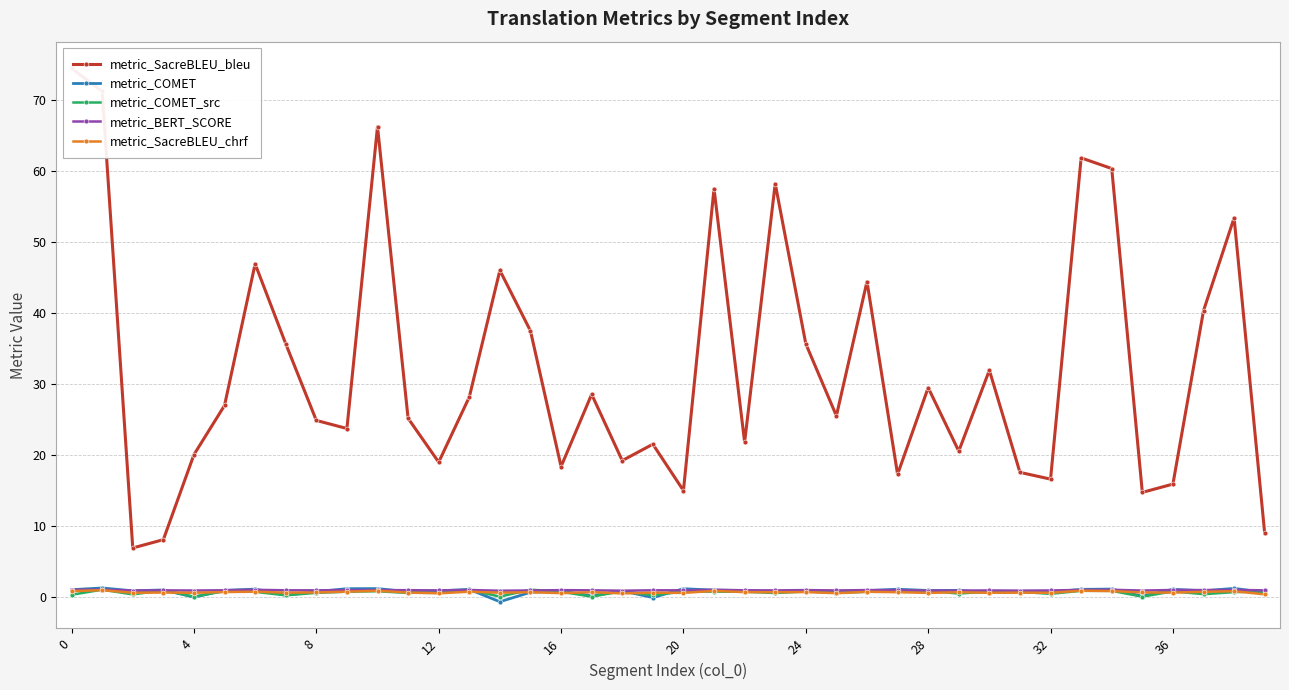

Count the metric_SacreBLEU_chrf values in the range 0 to 1.

40